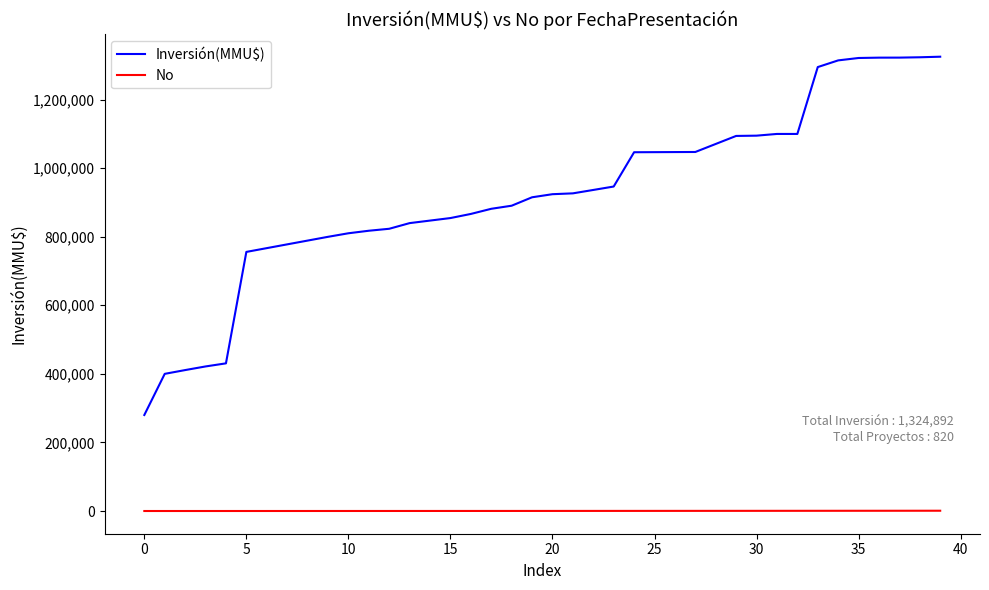

Which series has the largest total across all categories?

Inversión(MMU$)